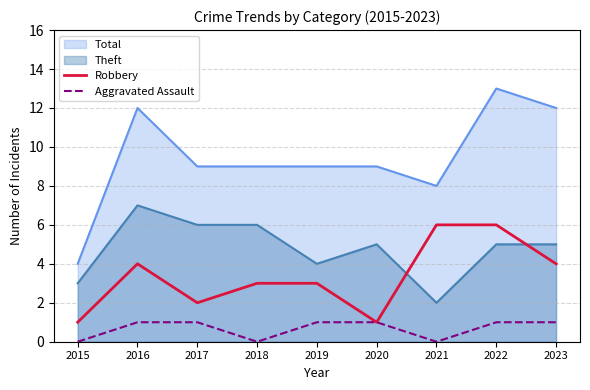

True or false: Aggravated Assault and Robbery cross at least once.

False